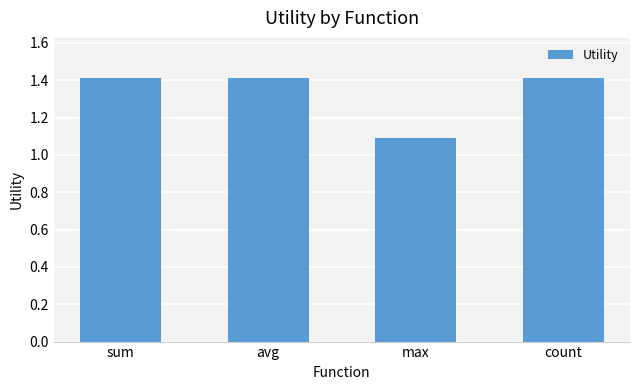

The value at count is 0.8. True or false?

False